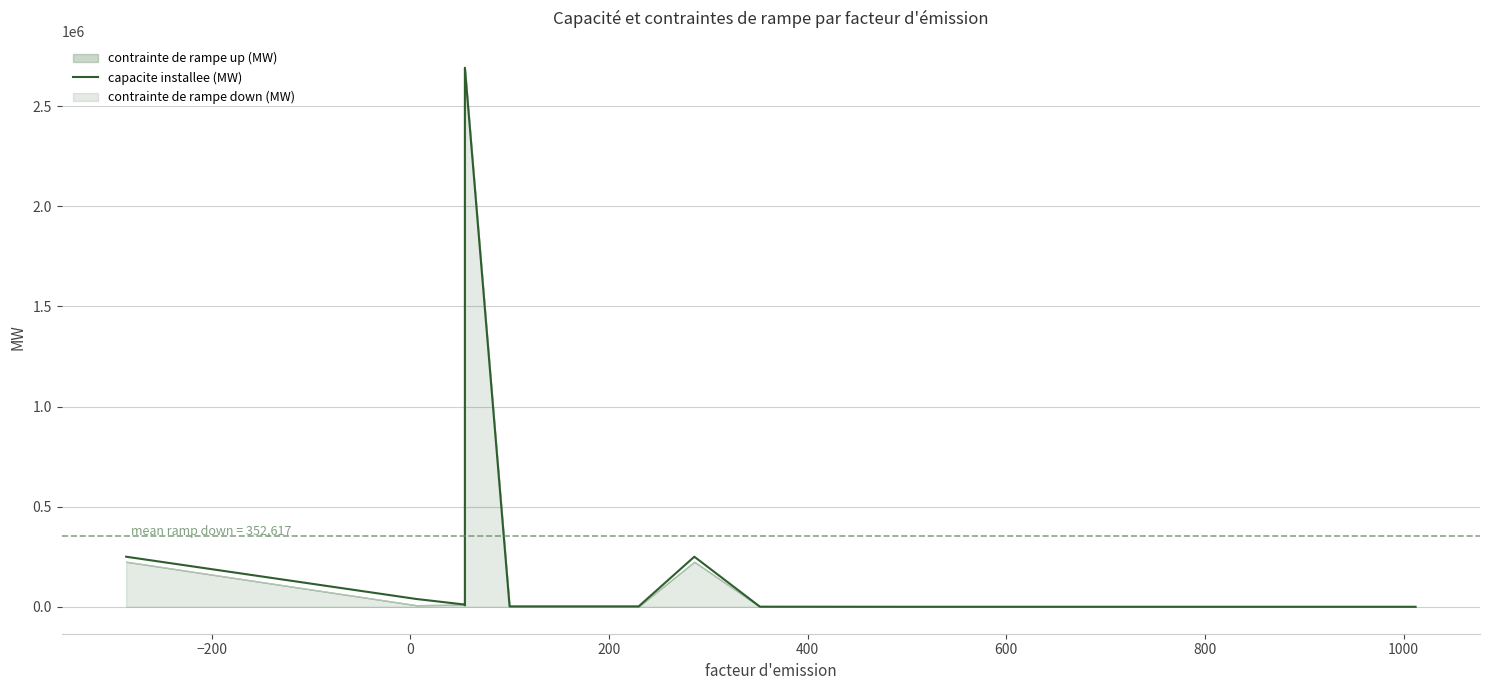

Does the chart have visible grid lines?

Yes